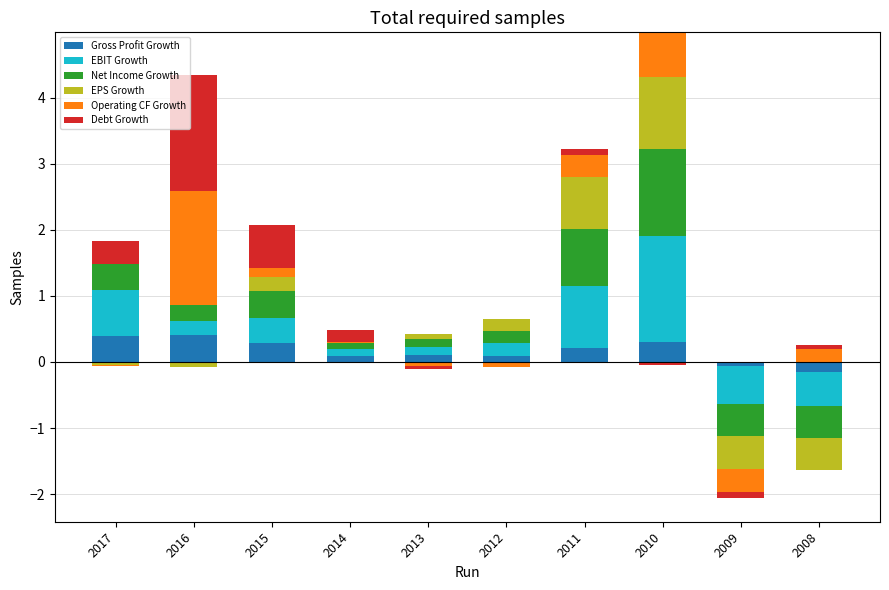

Between 2013 and 2012, which series saw the biggest shift?

EPS Growth